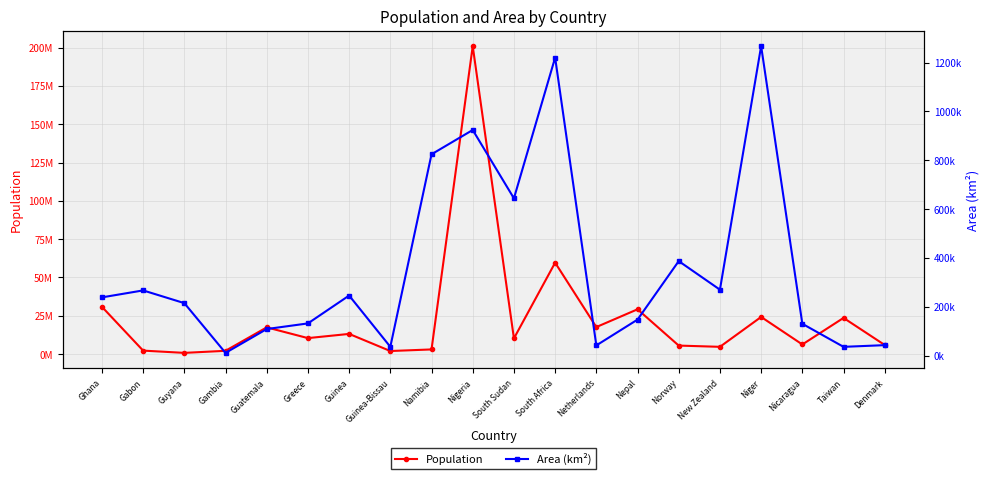

The value of Area (km²) at Norway is 386958. True or false?

True